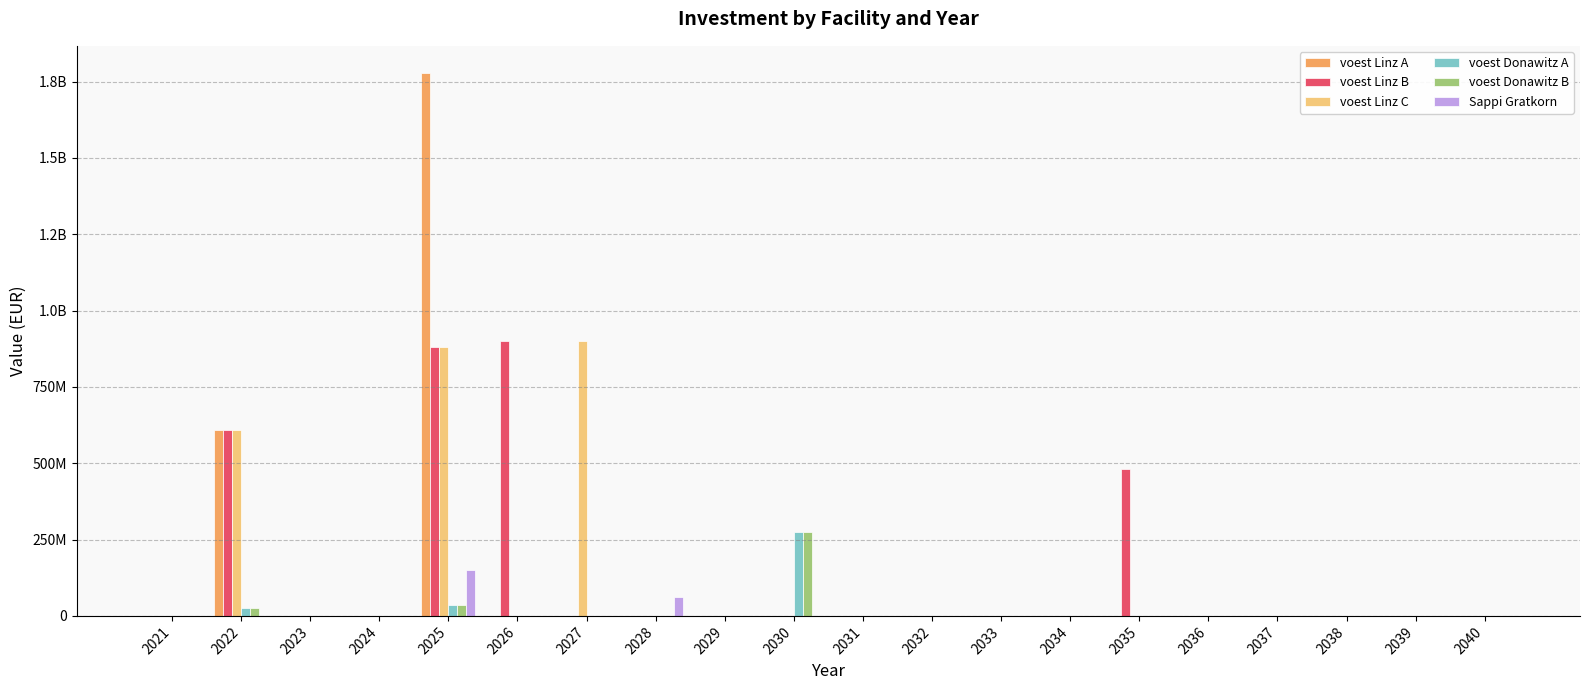

True or false: voest Donawitz A has a value of 0.0 at 2034.

True